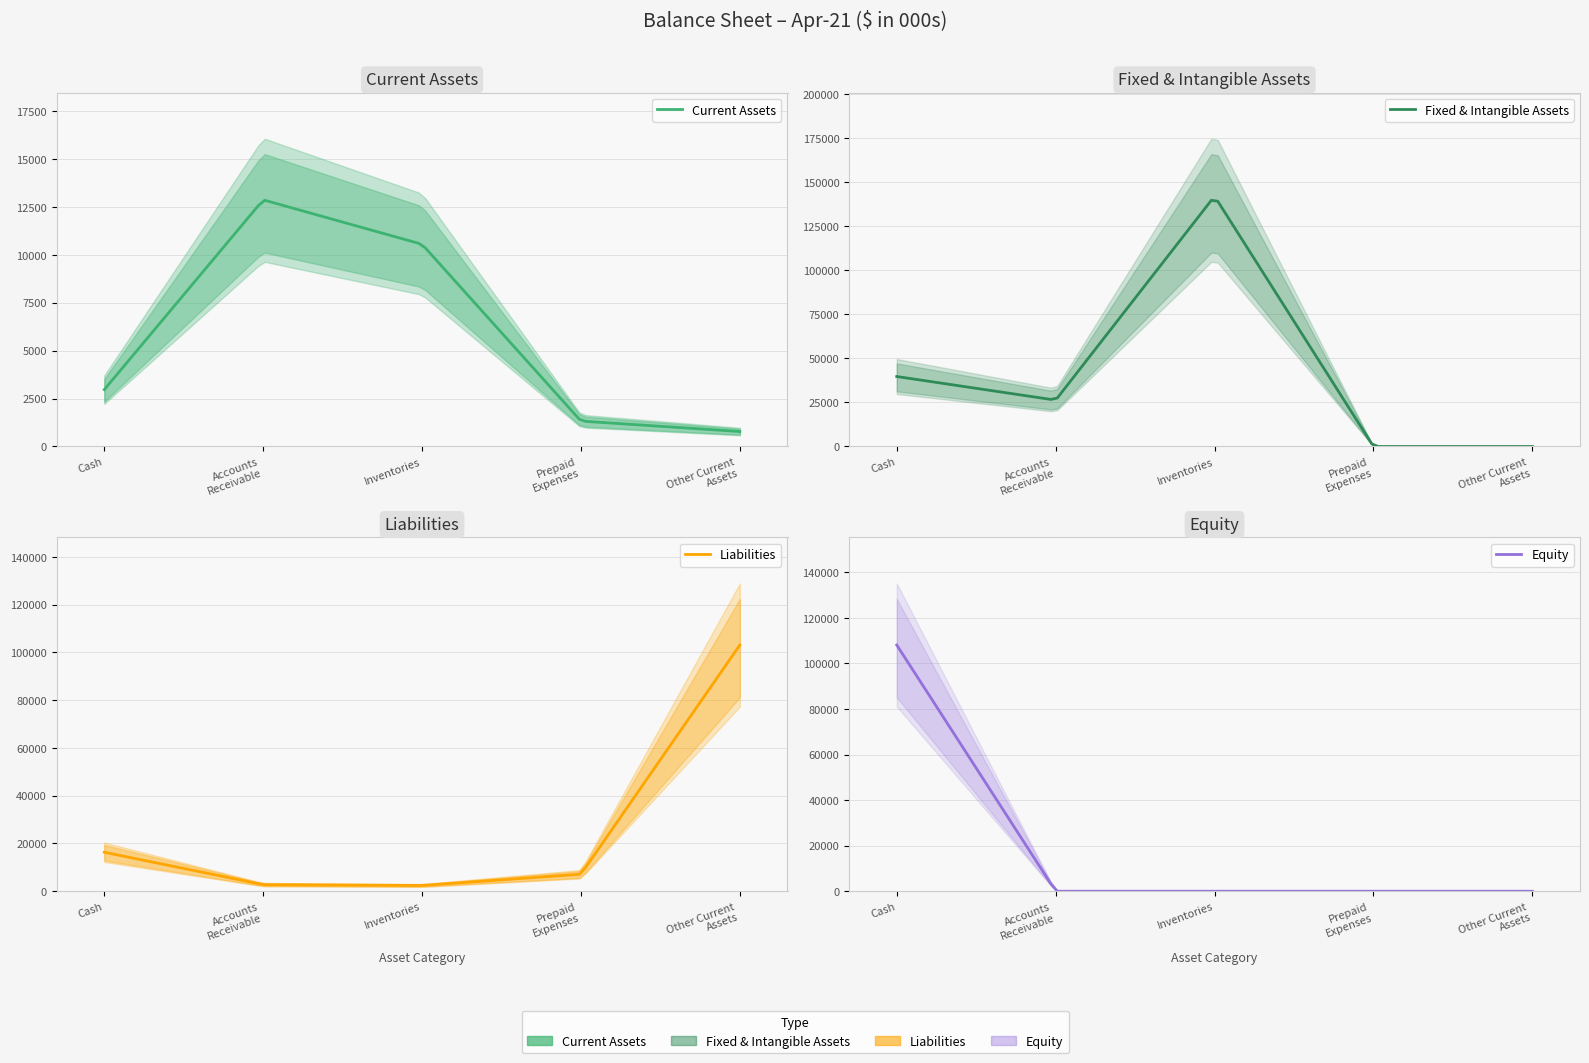

The value of Fixed & Intangible Assets at Accounts Receivable Net is 8212. True or false?

False